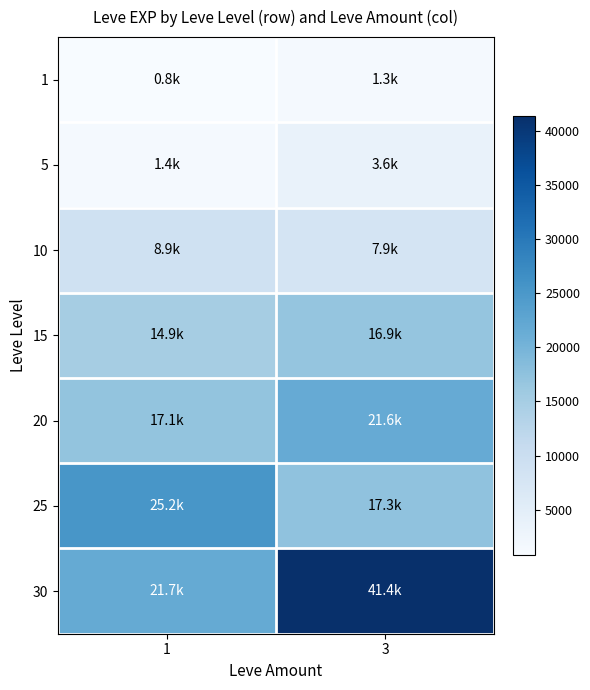

Which has a higher value, 3 or 1?

3